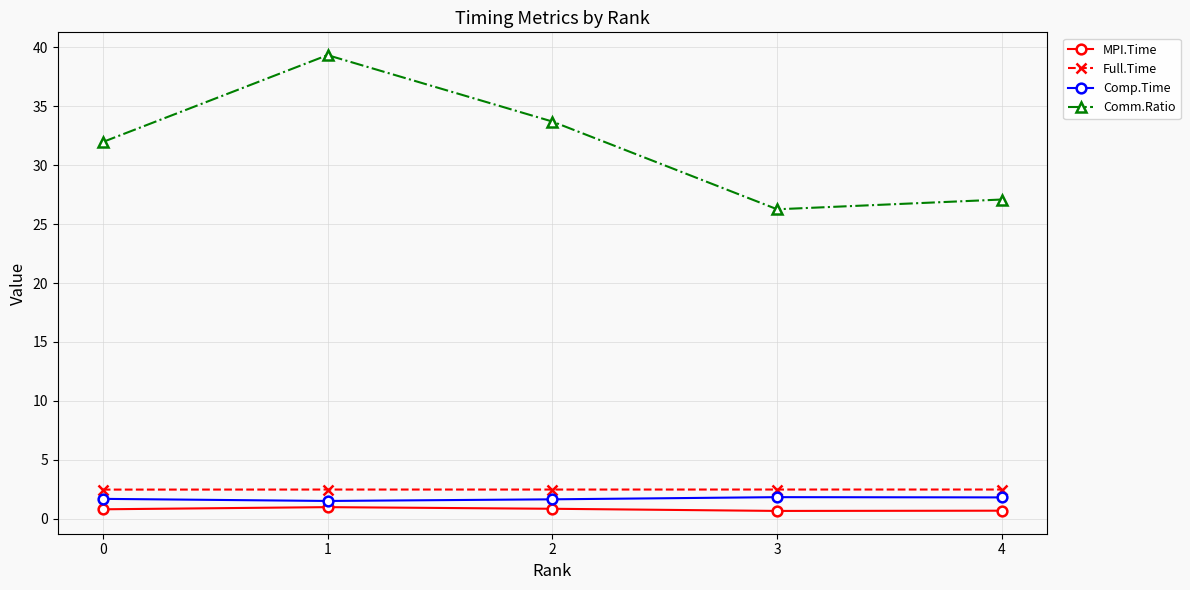

True or false: Comp.Time and Full.Time intersect in this chart.

False